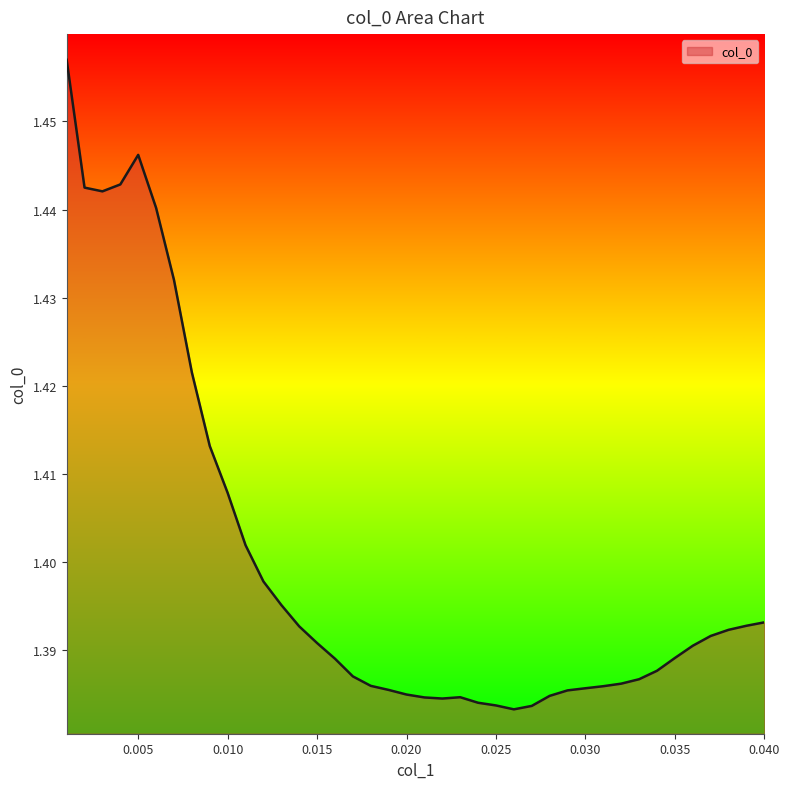

What is the difference between the second highest and minimum values?

0.1